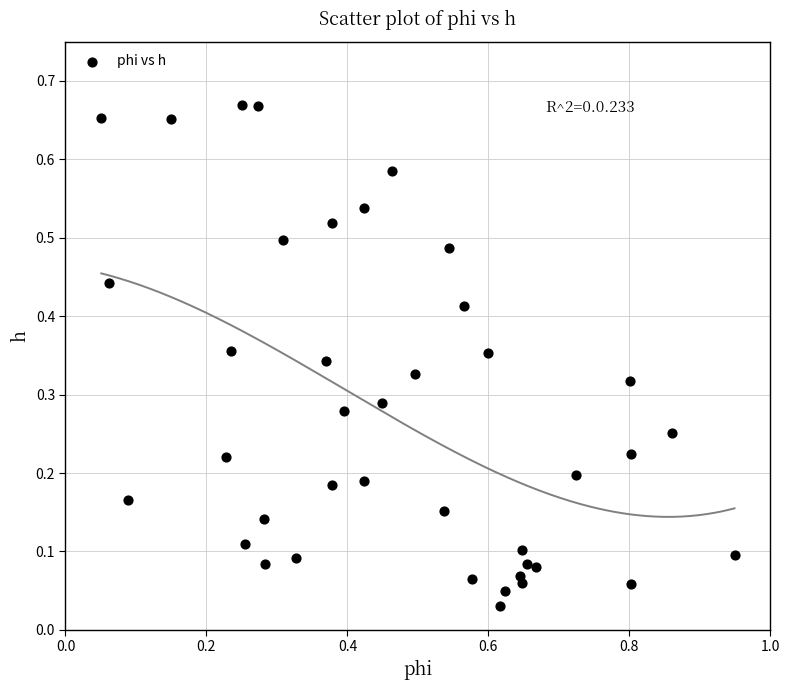

What is the range of X values (max minus min)?

0.9